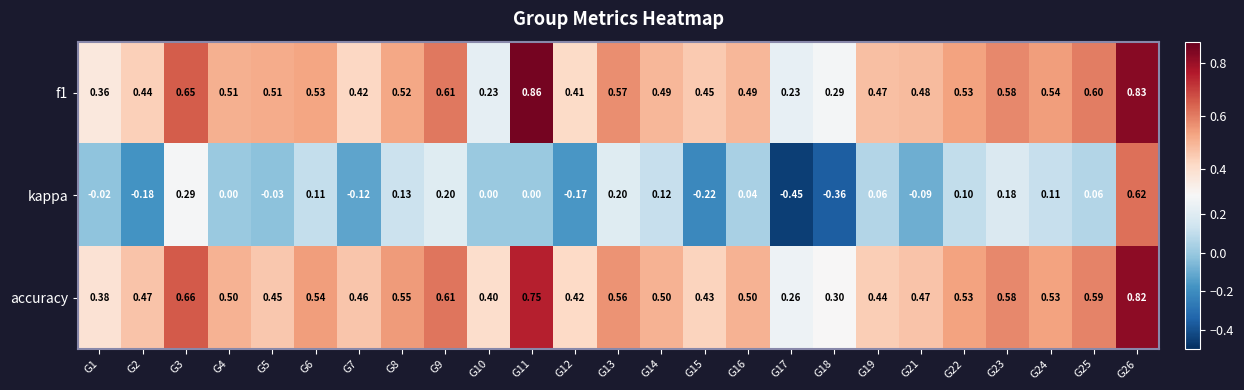

Which series has the widest spread of values?

kappa